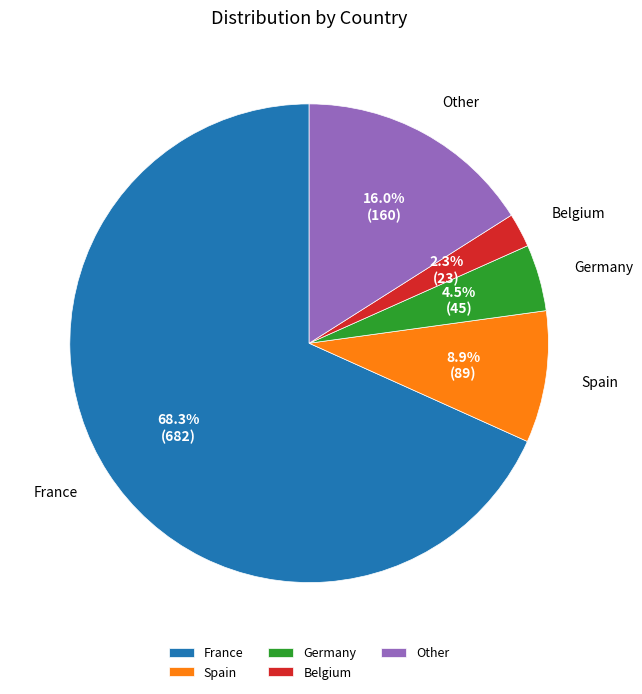

Do Spain and Belgium together represent more than half of the pie?

No